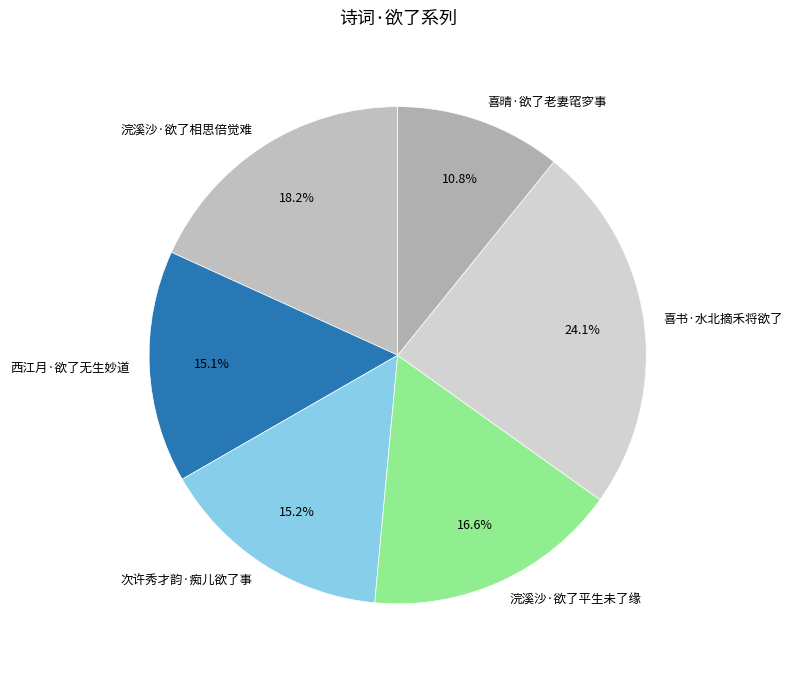

What percentage is the 西江月·欲了无生妙道 slice, to the nearest percent?

15%